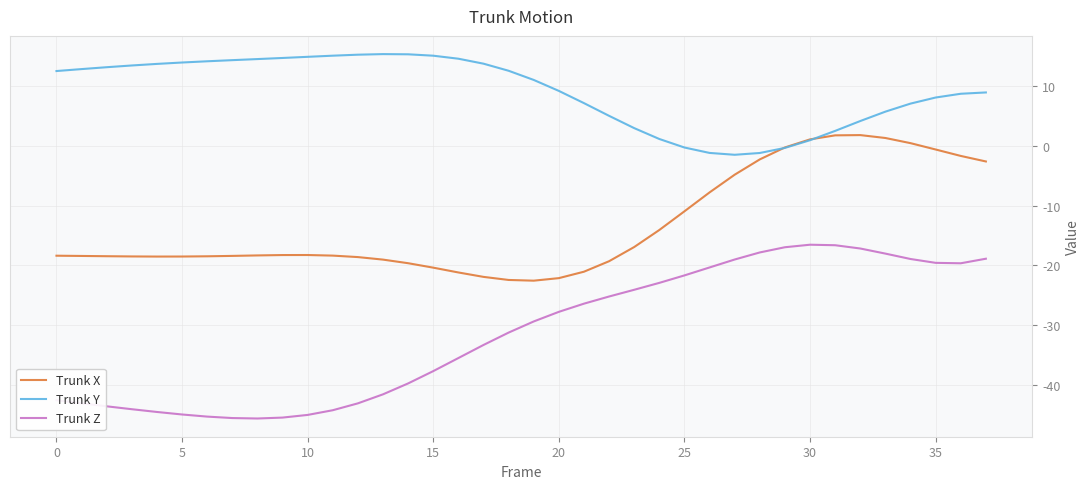

What is the sum of all Trunk Z values?

-1193.4